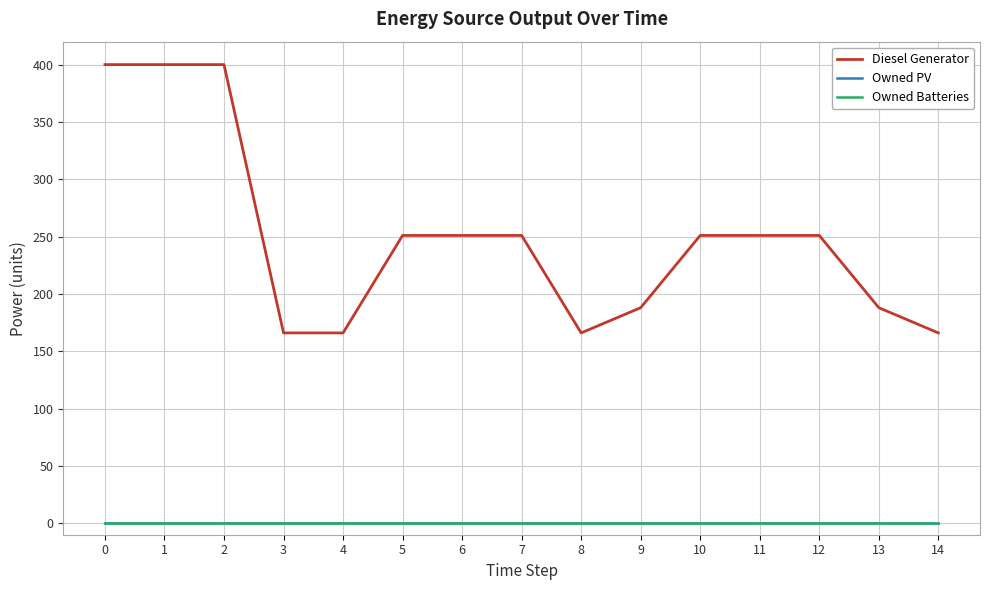

Which series has the largest total across all categories?

Diesel Generator